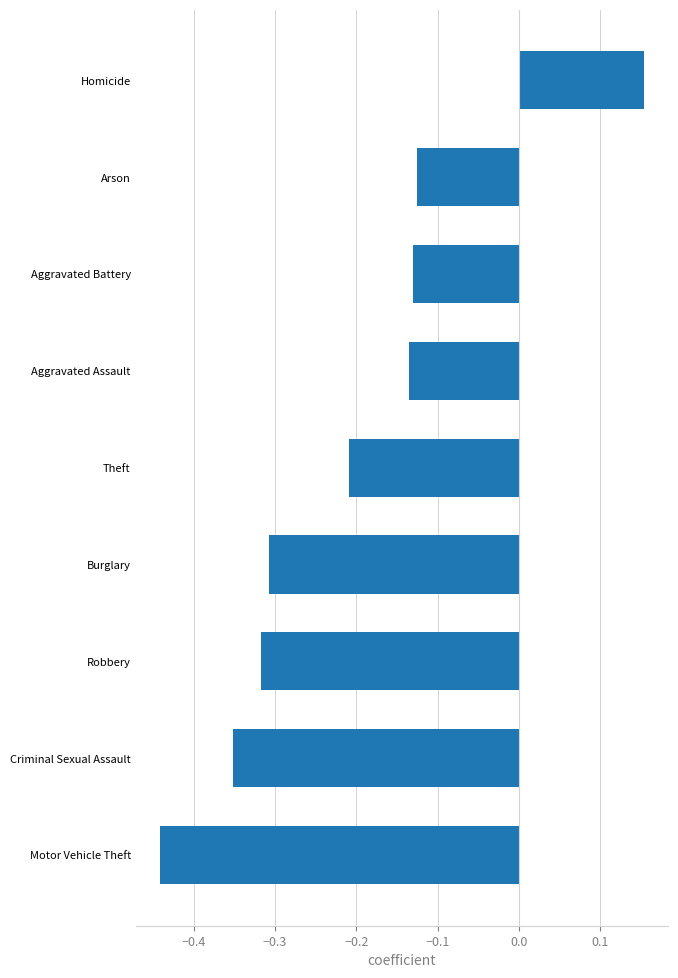

The value at Criminal Sexual Assault is -0.2. True or false?

False